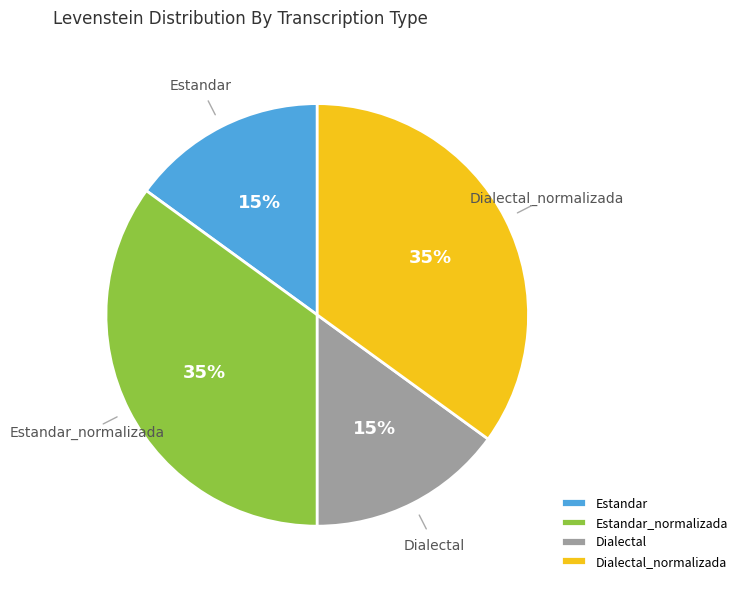

Approximately how many times larger is the value at Dialectal compared to Estandar?

1.0